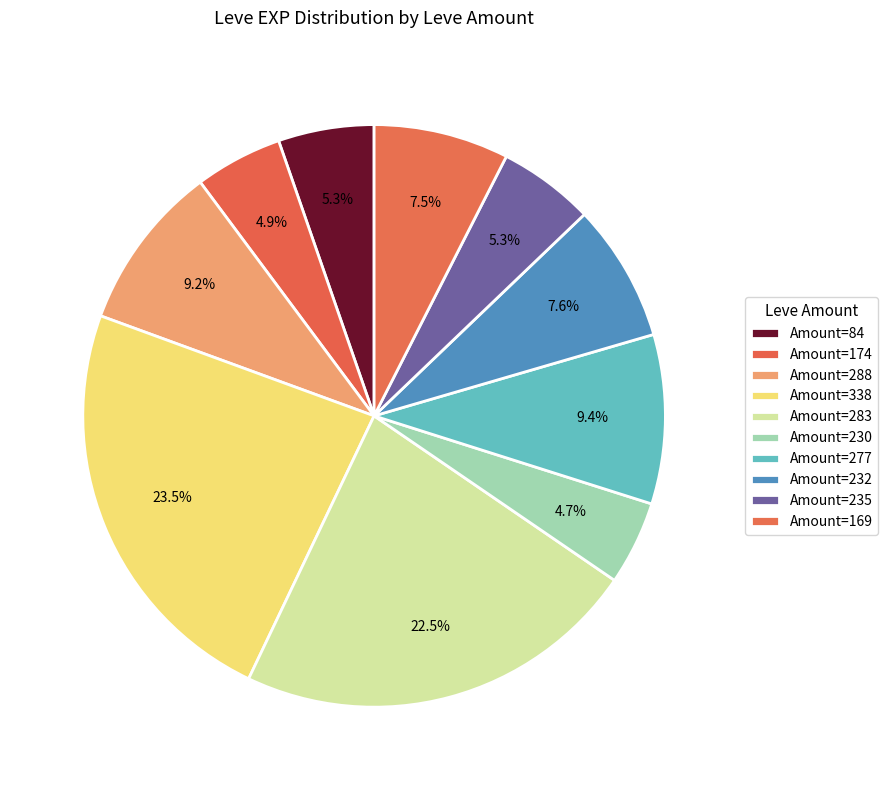

How many slices are in this pie chart?

10